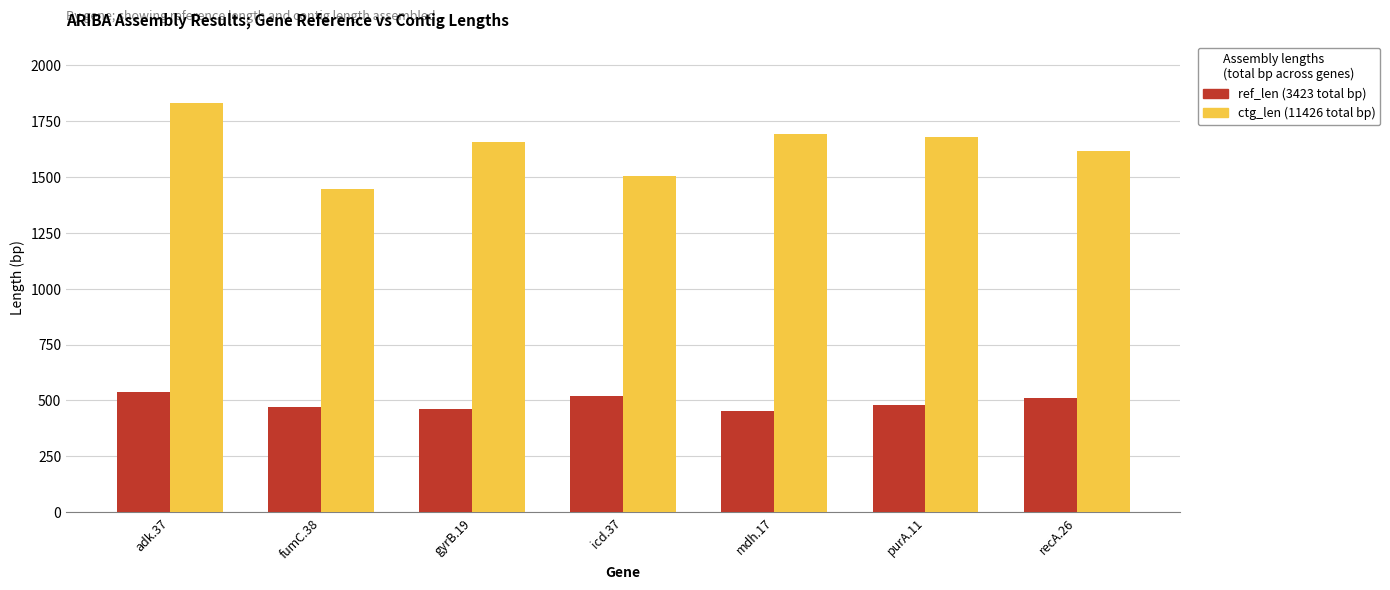

What is the maximum value shown in the chart?

1832